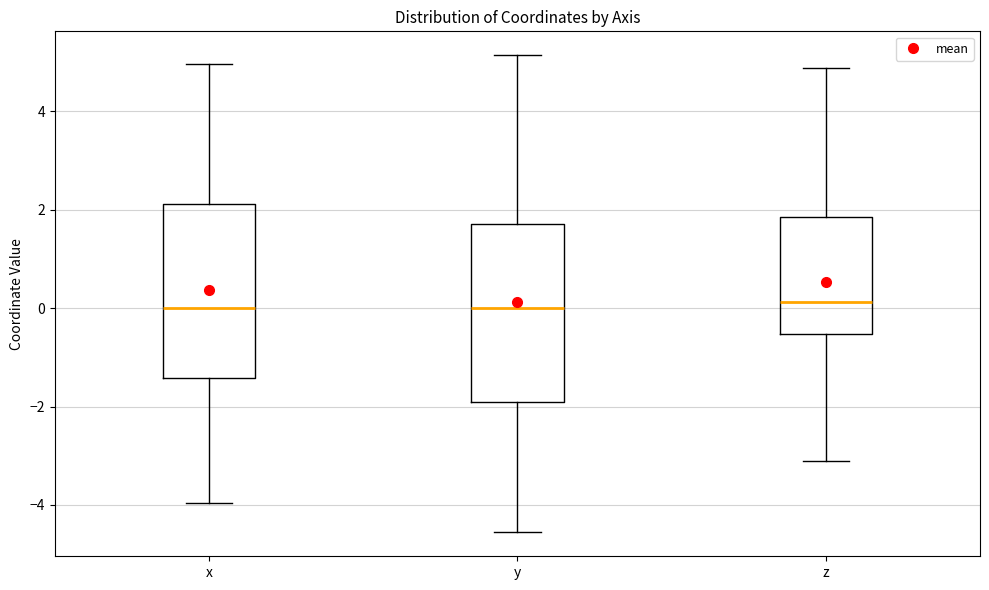

Where does the lower whisker of the box for z end on the y-axis? The values are not printed on the chart, so give them approximately, as read against the axis.

-3.0